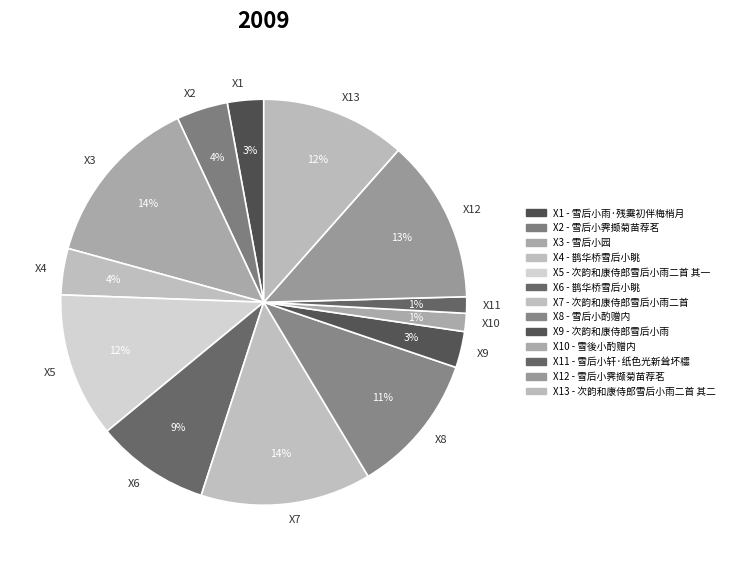

Does any single category account for the majority?

No